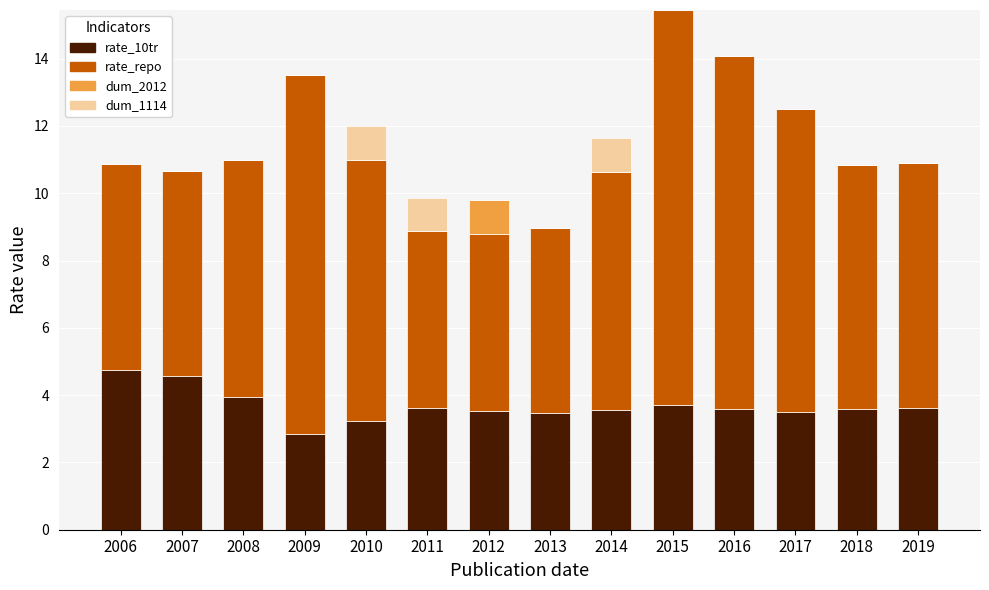

What is the sum of the rate_10tr values at 2017 and 2008?

7.4